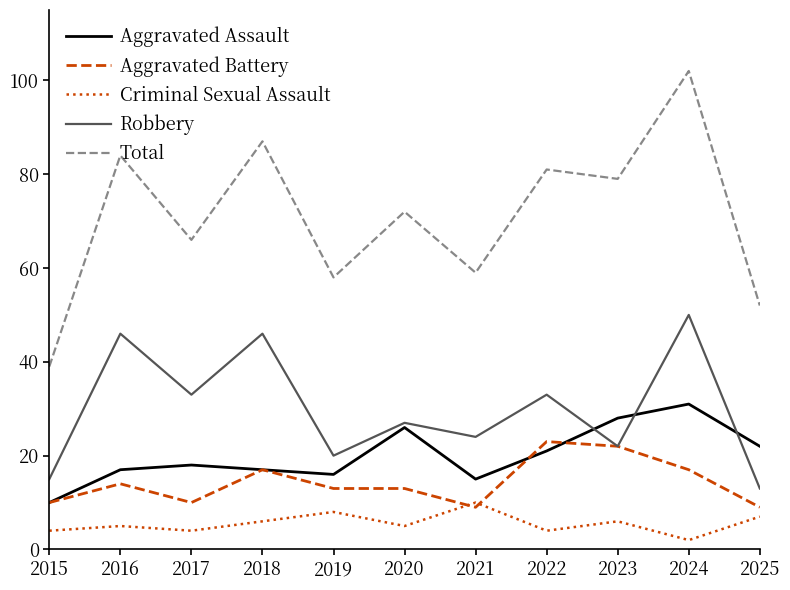

Count the number of data series in this chart.

5